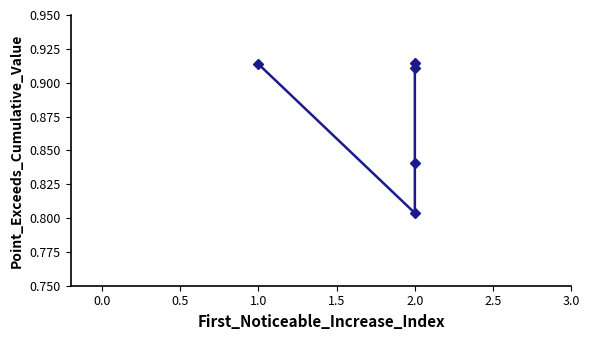

Which has a higher value, 2.0 or 2.0?

2.0